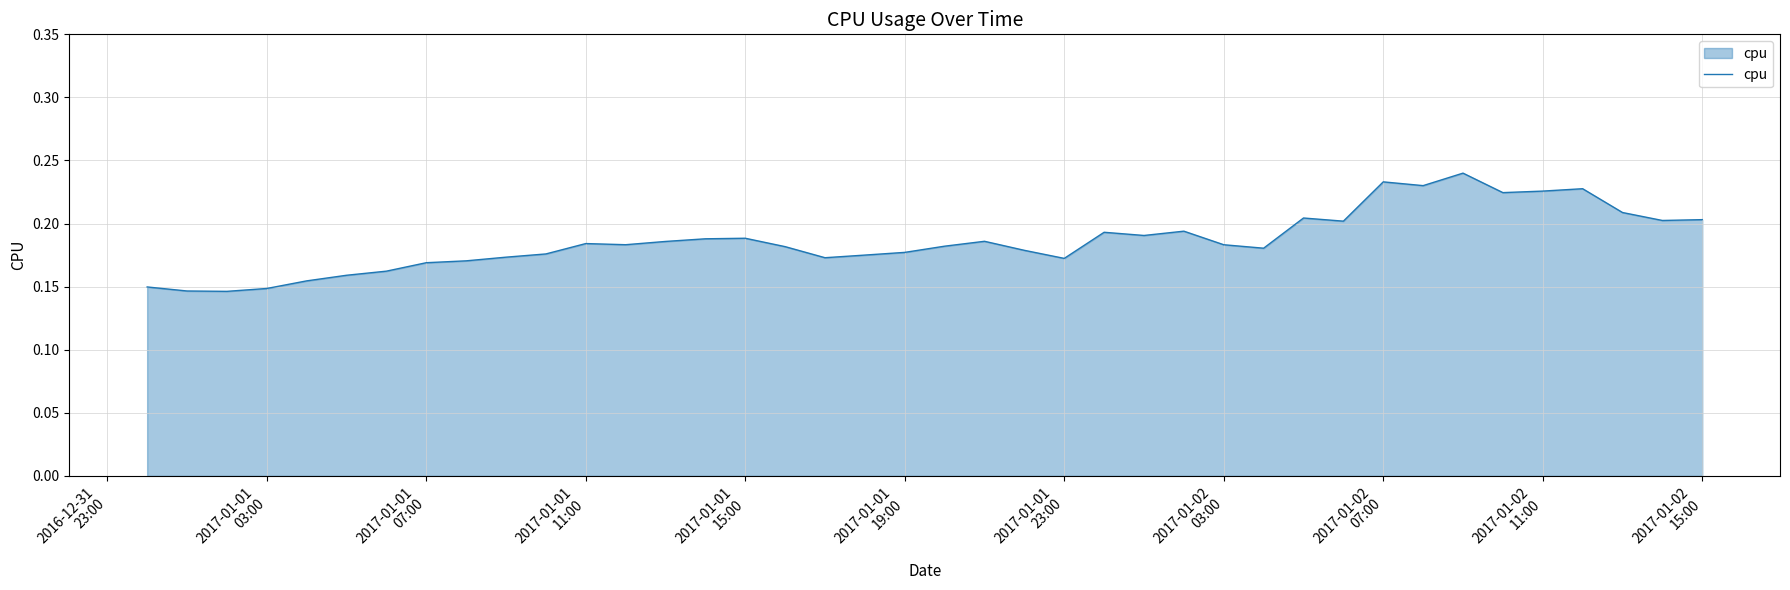

What is the label of the 29th point from the right?

2017-01-01 11:00